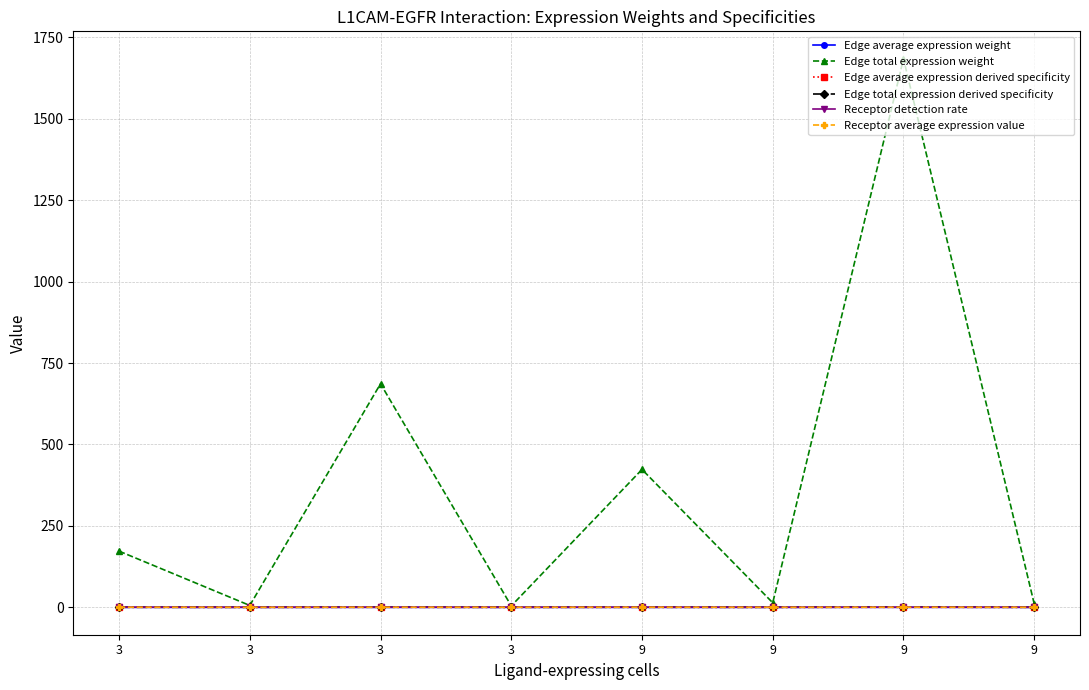

Is the value of Edge average expression derived specificity at 9 greater than the value of Edge total expression weight at 9?

No